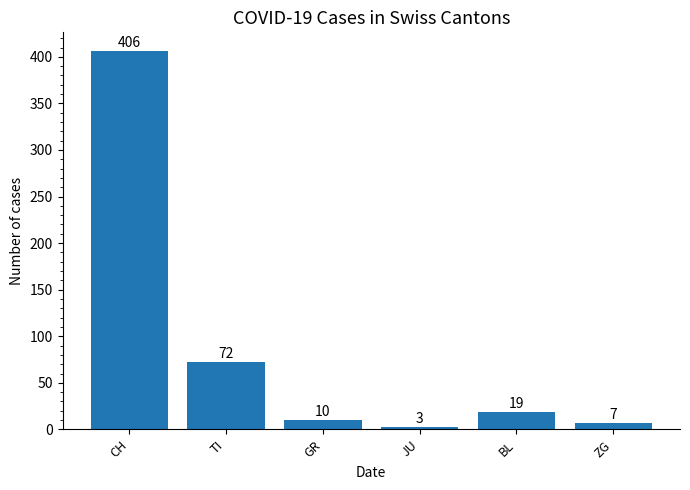

At which label does the data first exceed 19?

CH